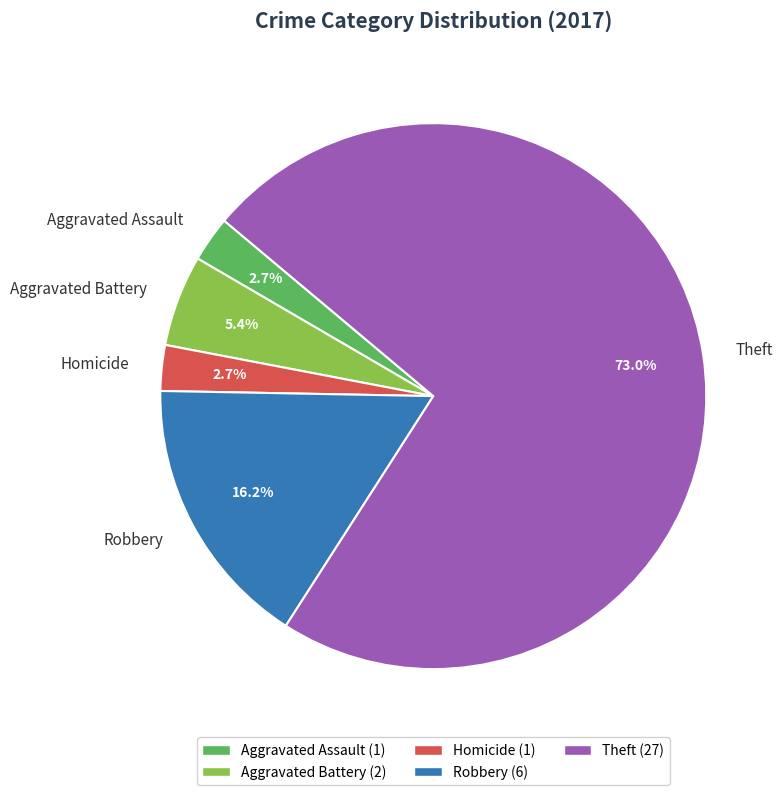

Do Homicide and Aggravated Assault together represent more than half of the pie?

No